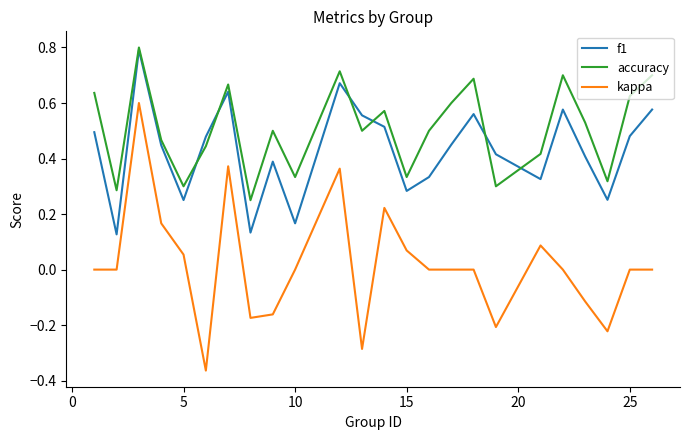

Which series has the largest total across all categories?

accuracy